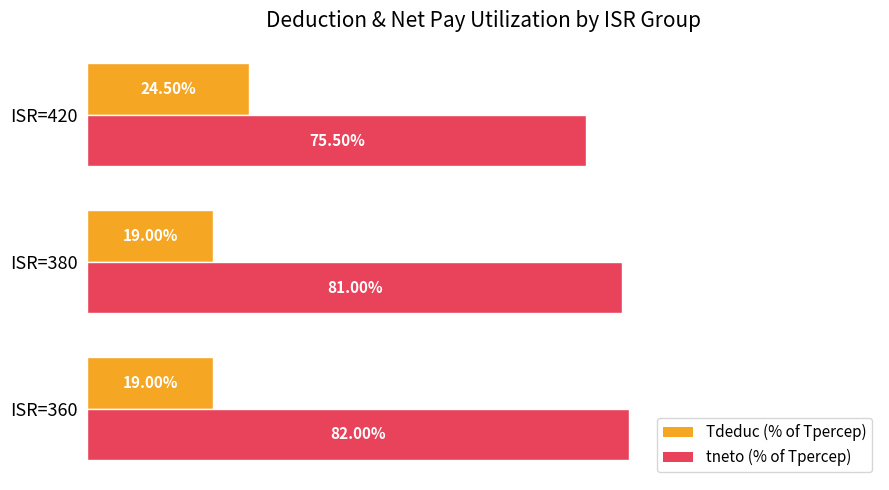

List the labels in order of tneto (% of Tpercep) value, smallest first.

ISR=420, ISR=380, ISR=360